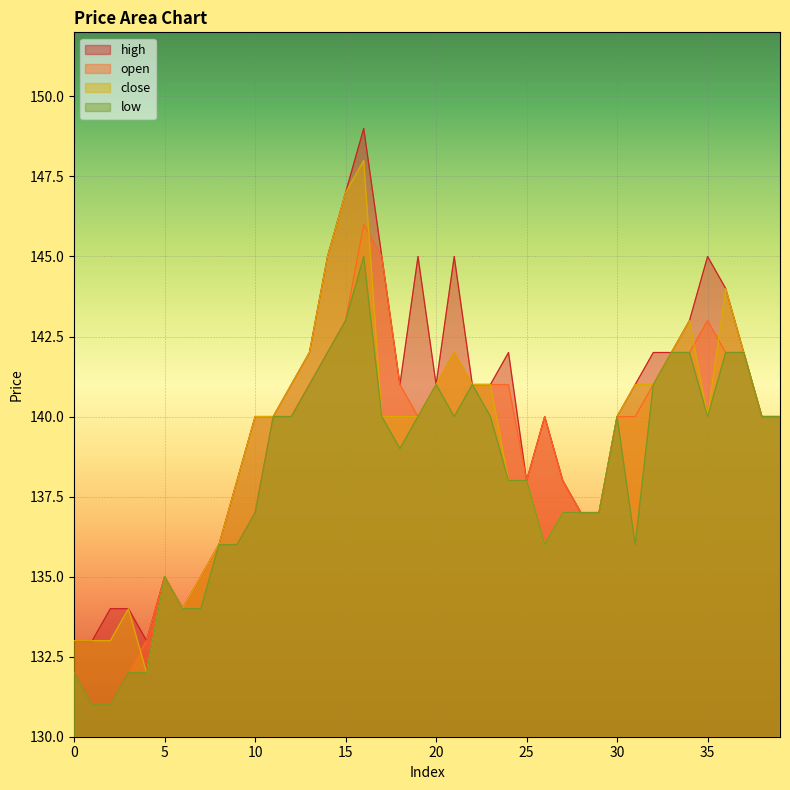

How many lines are shown in the chart?

4